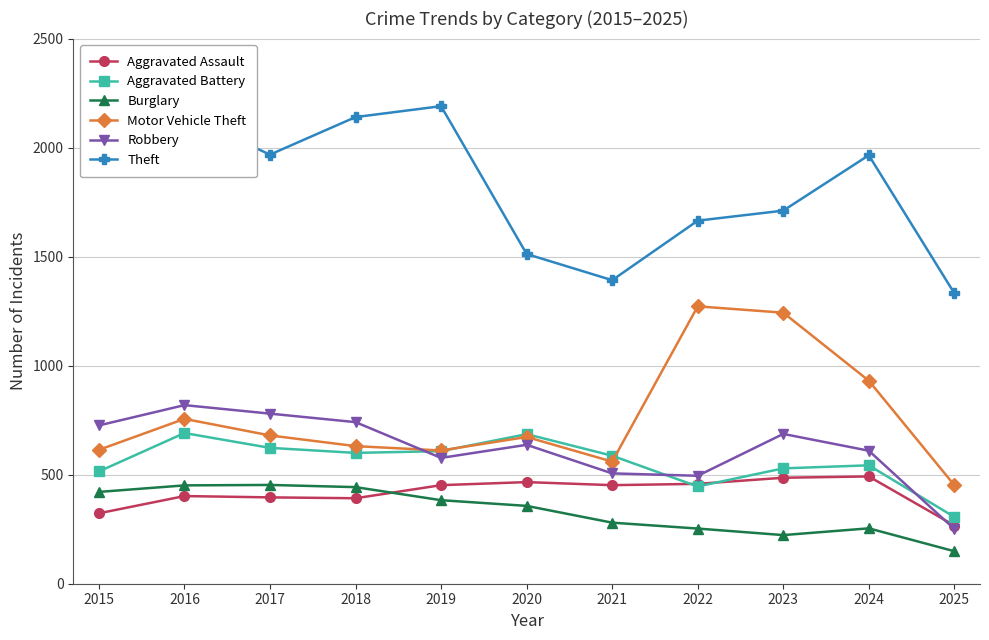

True or false: Robbery has more than 2 points higher than both neighbors.

True